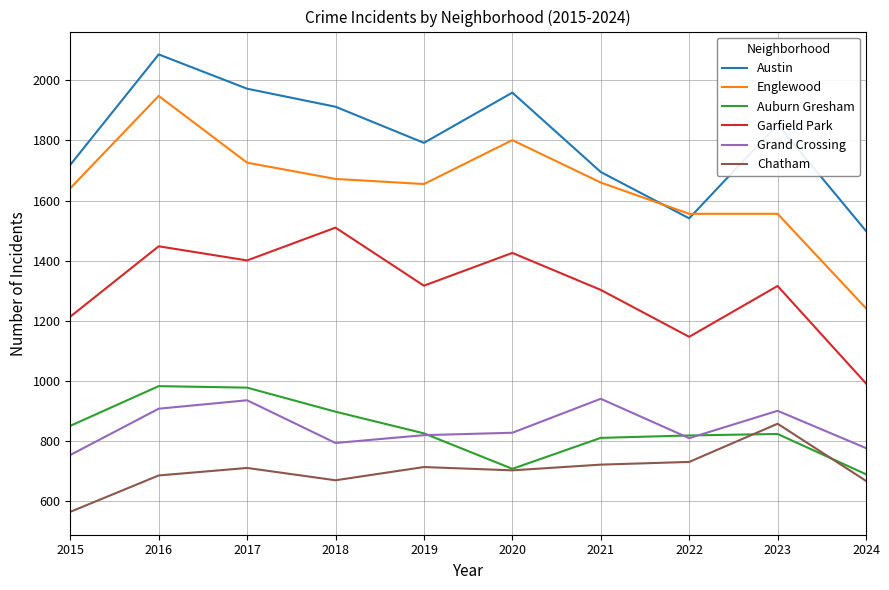

Which category has the highest value in the Garfield Park series?

2018